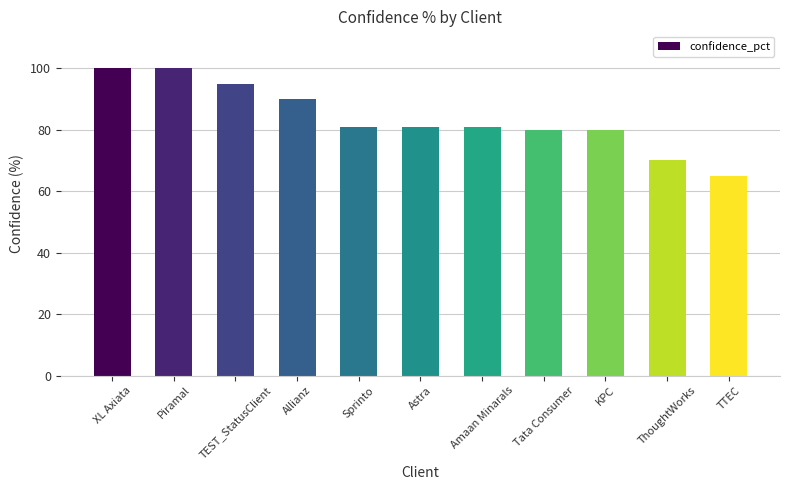

What is the difference between the values at KPC and TTEC?

15